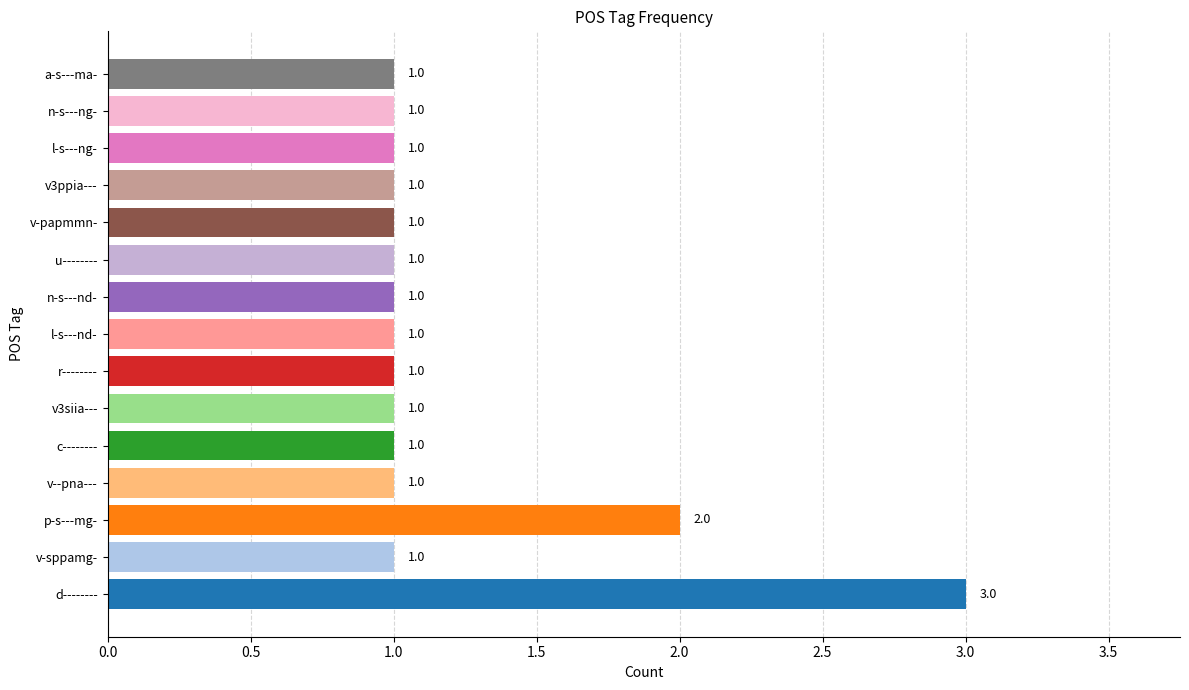

Count the number of data series in this chart.

1